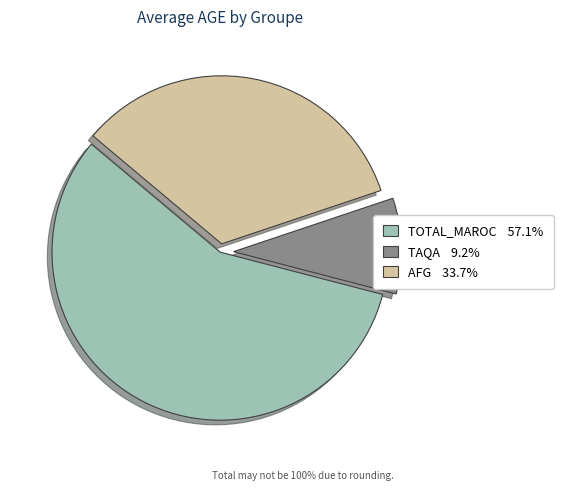

Does any single category account for the majority?

Yes